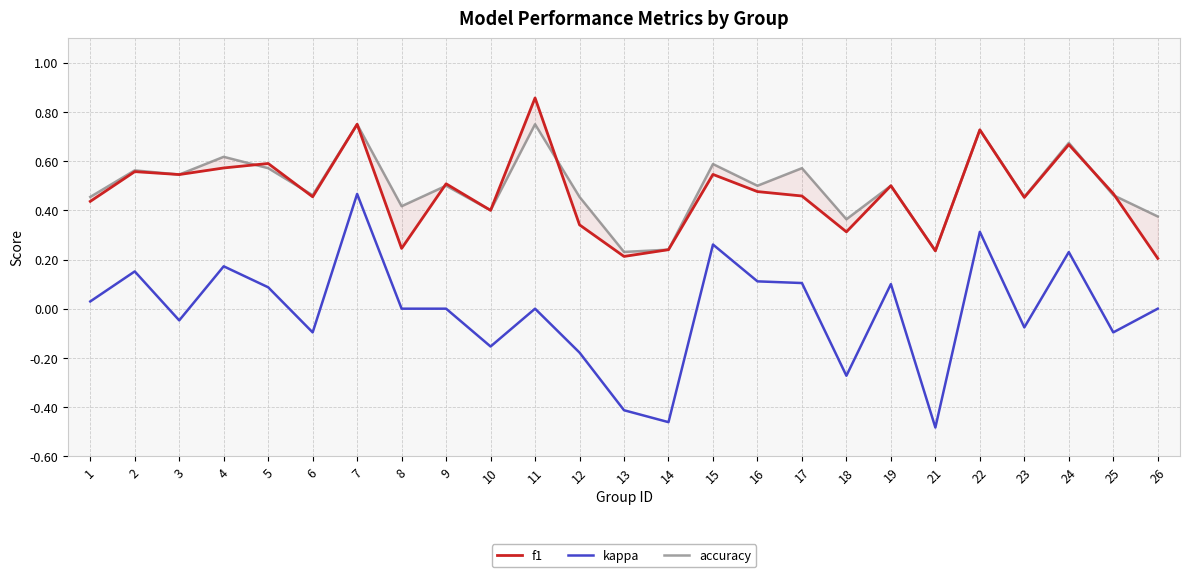

At which category is the sum across all series the highest?

7